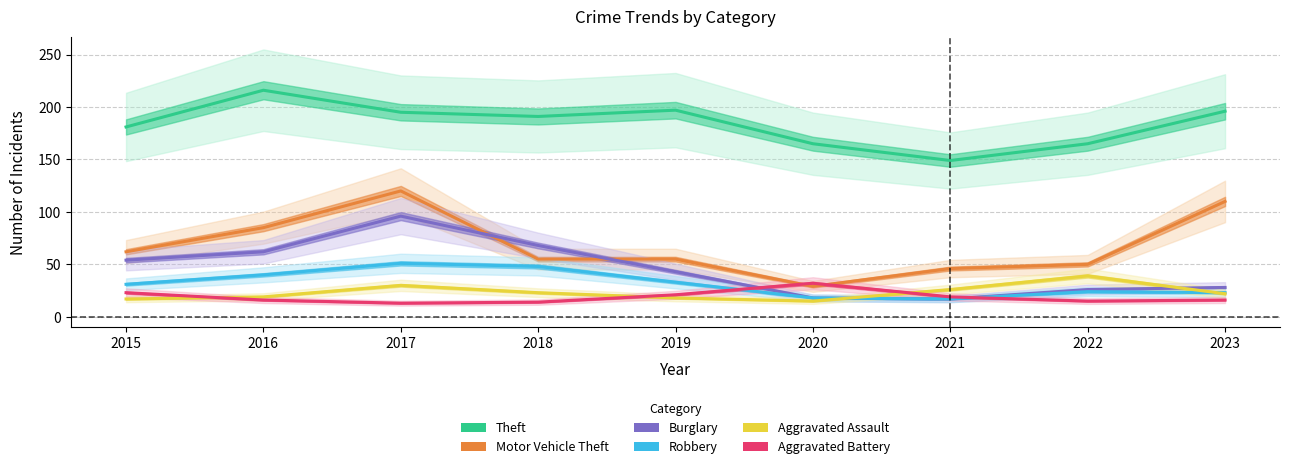

Is the value of Aggravated Assault at 2018 greater than the value of Motor Vehicle Theft at 2019?

No